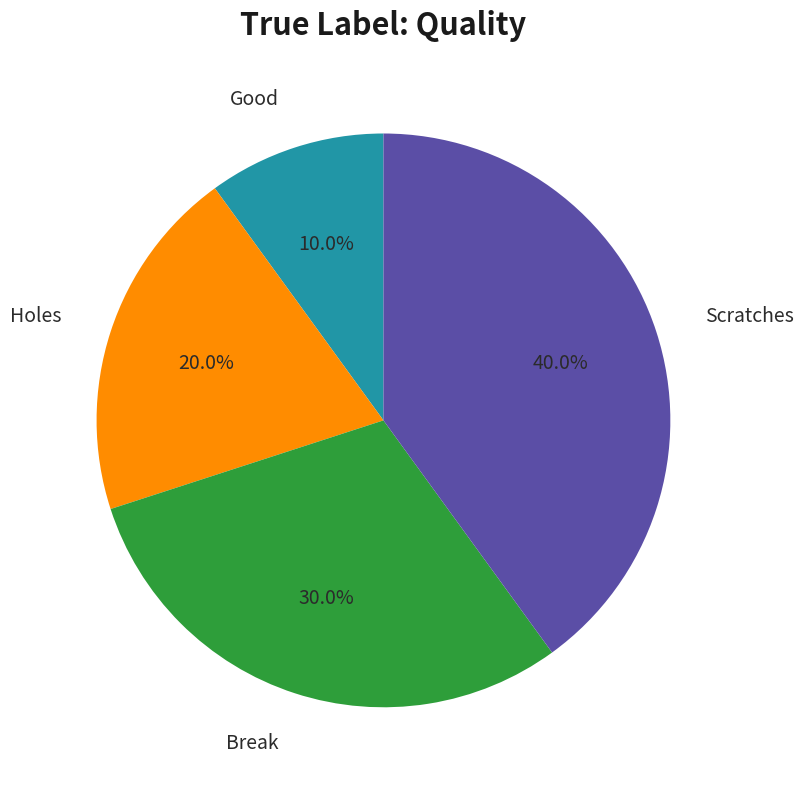

Is there a majority slice in this chart?

No